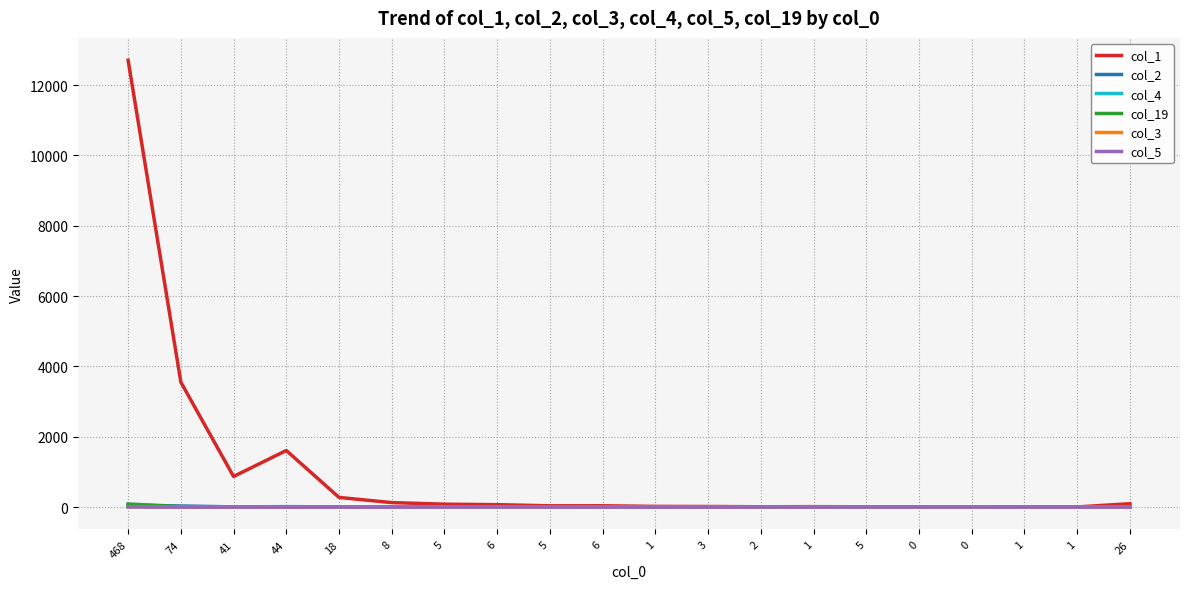

What are all the series names shown in the legend?

col_1, col_2, col_4, col_19, col_3, col_5